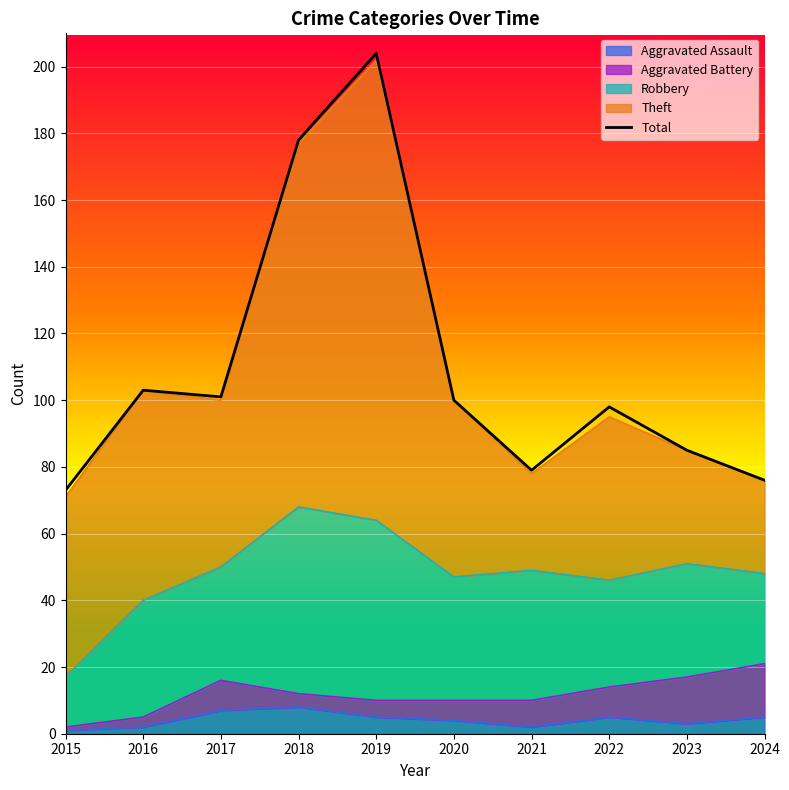

At which label is the value closest to 138?

2016